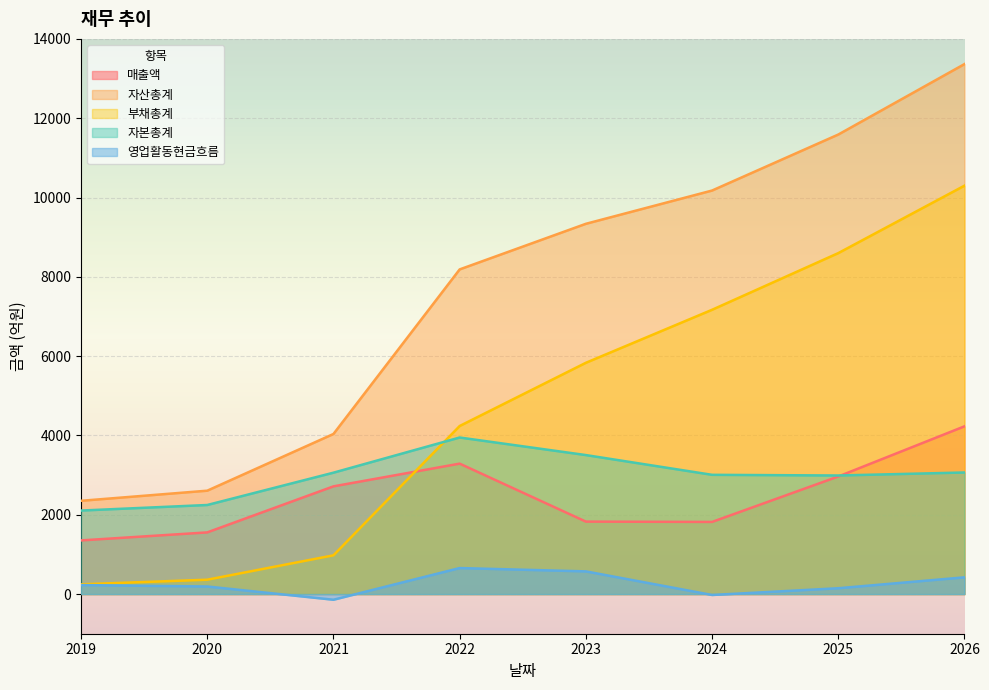

Which series has the widest spread of values?

자산총계